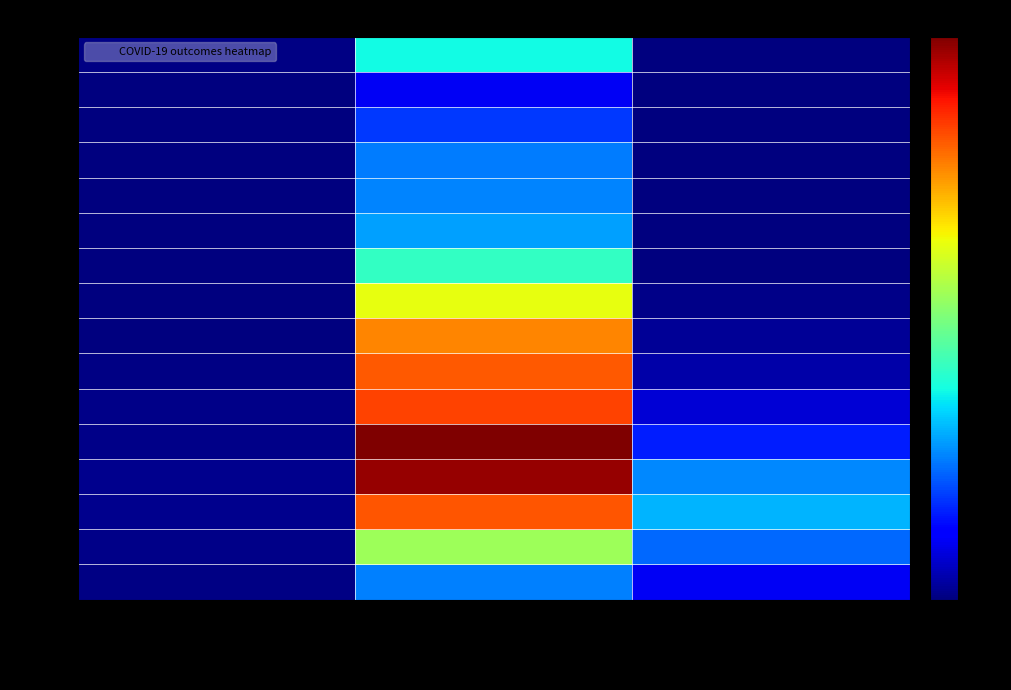

Reading right to left, what are all the values shown in this chart?

<20: patients_deceased=12	patients_recovered=3699	patients_in_hospital=62
20-24: patients_deceased=3	patients_recovered=1044	patients_in_hospital=3
25-29: patients_deceased=3	patients_recovered=1785	patients_in_hospital=15
30-34: patients_deceased=15	patients_recovered=2482	patients_in_hospital=12
35-39: patients_deceased=16	patients_recovered=2536	patients_in_hospital=14
40-44: patients_deceased=22	patients_recovered=2799	patients_in_hospital=16
45-49: patients_deceased=41	patients_recovered=4071	patients_in_hospital=18
50-54: patients_deceased=113	patients_recovered=6251	patients_in_hospital=36
55-59: patients_deceased=198	patients_recovered=7611	patients_in_hospital=40
60-64: patients_deceased=378	patients_recovered=8095	patients_in_hospital=66
65-69: patients_deceased=753	patients_recovered=8297	patients_in_hospital=84
70-74: patients_deceased=1536	patients_recovered=9920	patients_in_hospital=104
75-79: patients_deceased=2585	patients_recovered=9694	patients_in_hospital=137
80-84: patients_deceased=2996	patients_recovered=8137	patients_in_hospital=120
85-89: patients_deceased=2276	patients_recovered=5381	patients_in_hospital=108
>90: patients_deceased=1044	patients_recovered=2497	patients_in_hospital=44